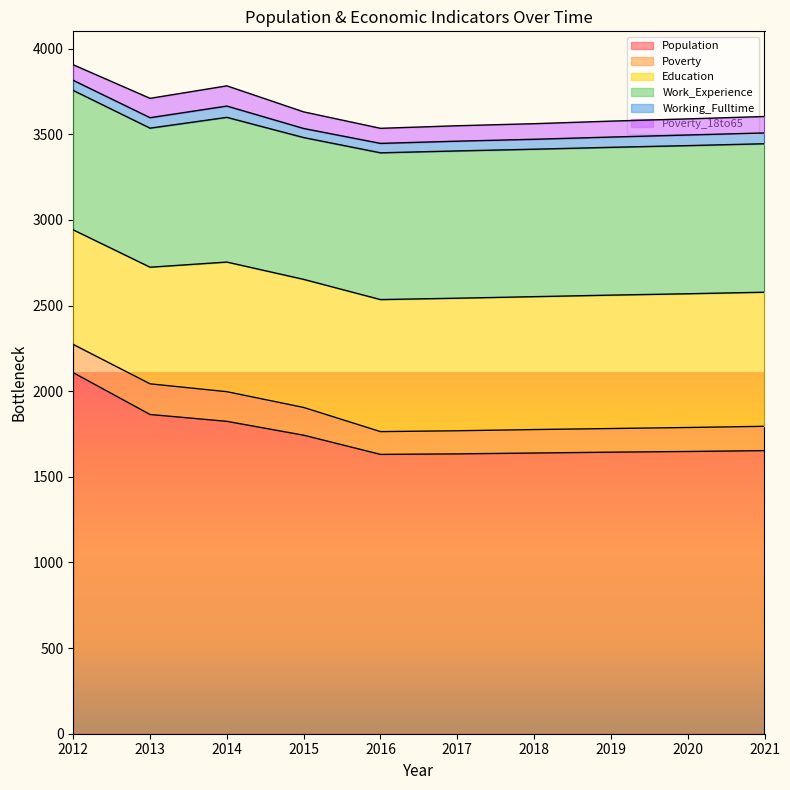

Which series changed the most between 2014 and 2018?

Population